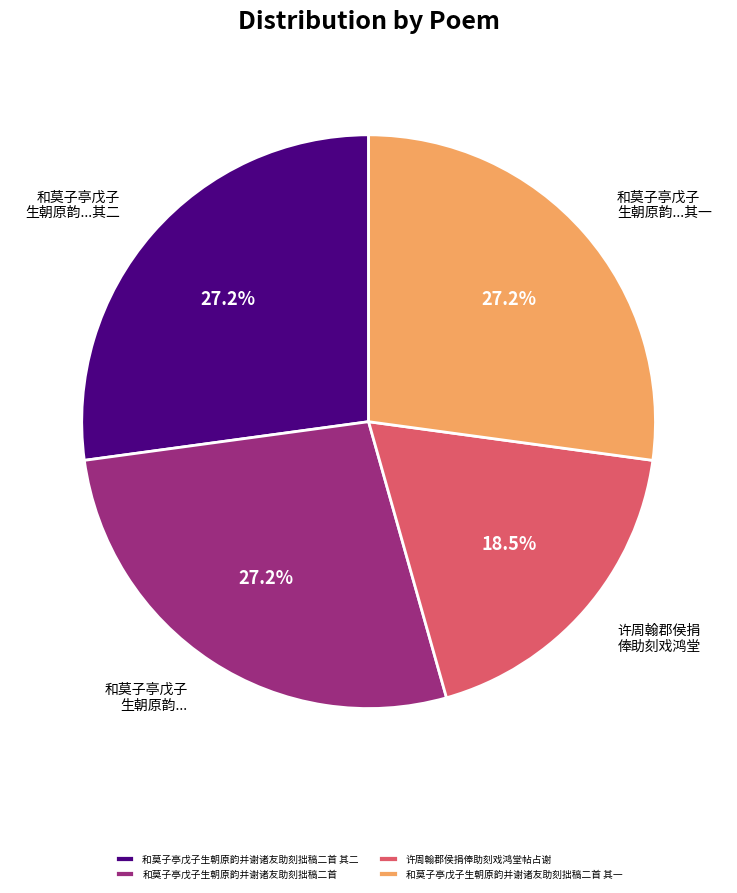

The 和莫子亭戊子生朝原韵并谢诸友助刻拙稿二首 其二 slice represents 42% of the pie. True or false?

False